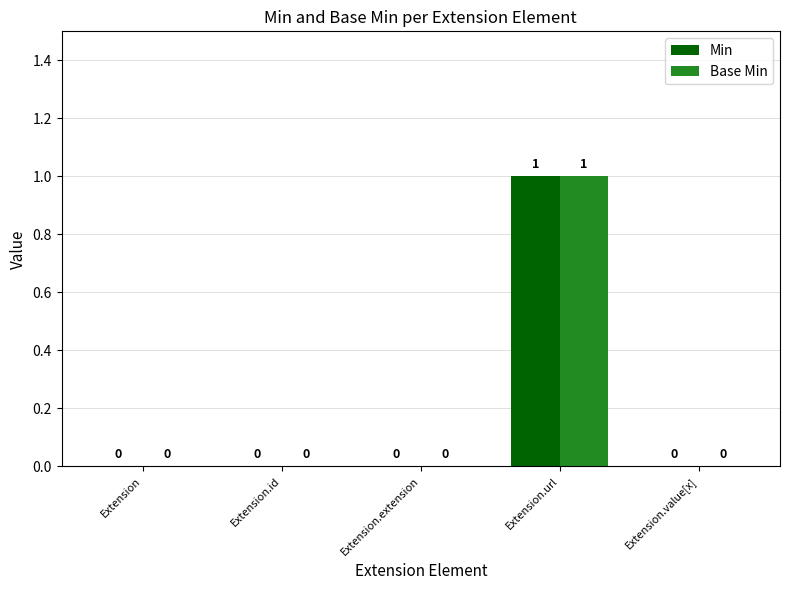

Which category has the highest value in the Base Min series?

Extension.url